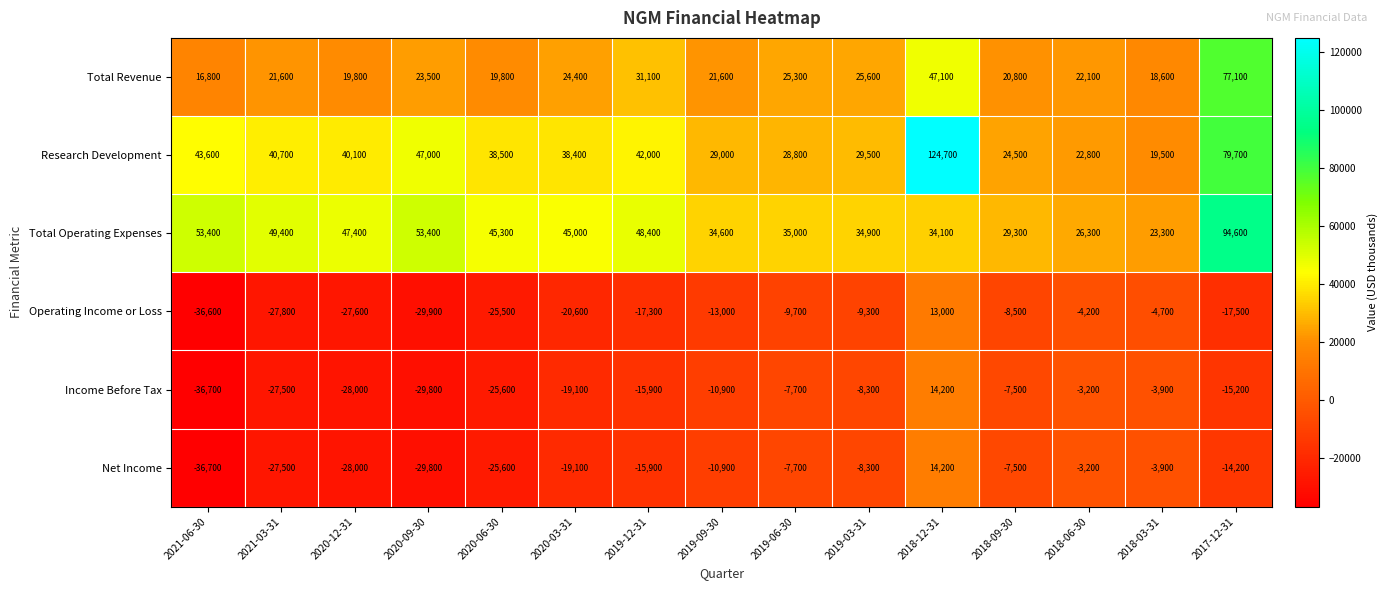

At which label does Net Income reach its peak?

2018-12-31